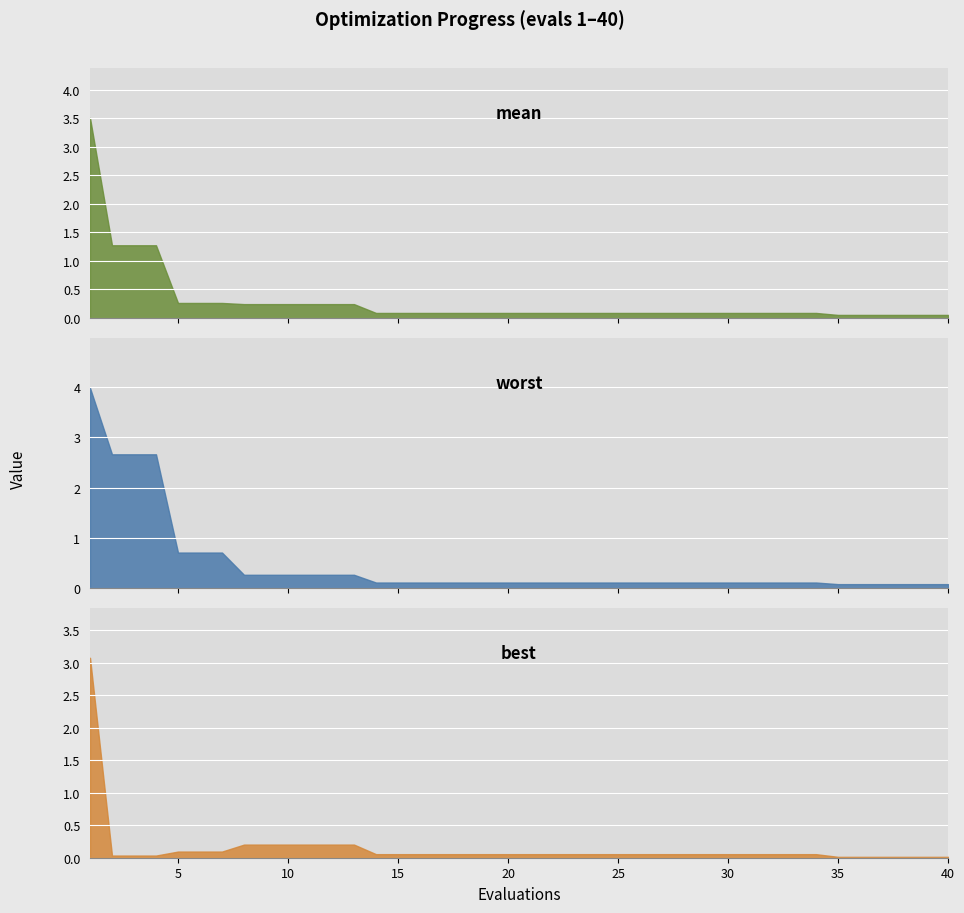

What is the total value across all series at 34?

0.2